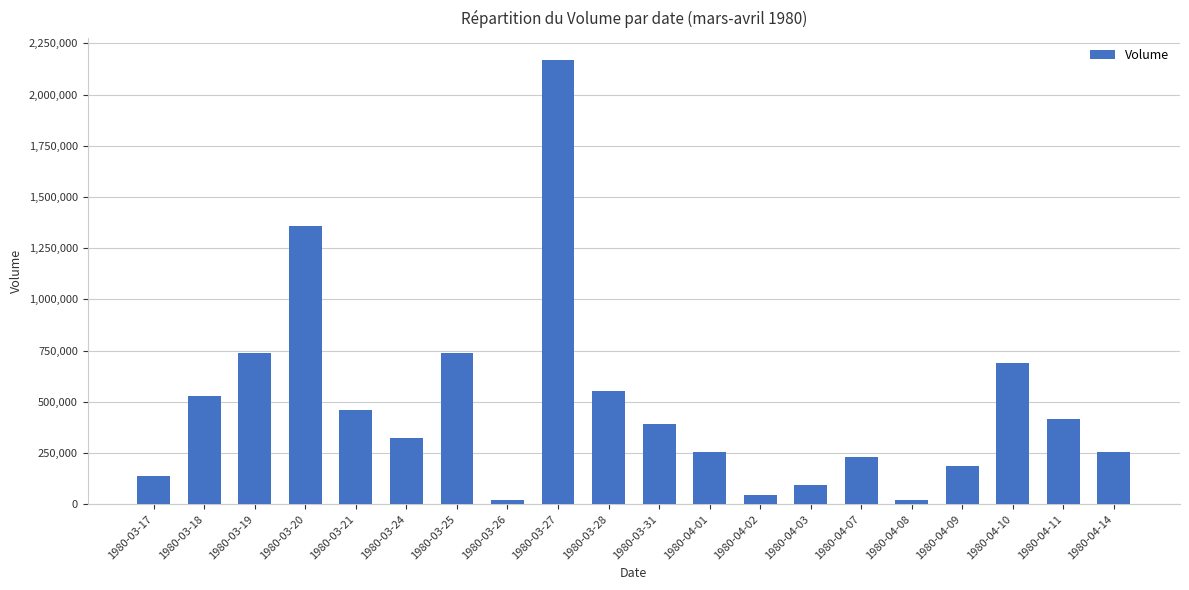

How many bars are there in total?

20